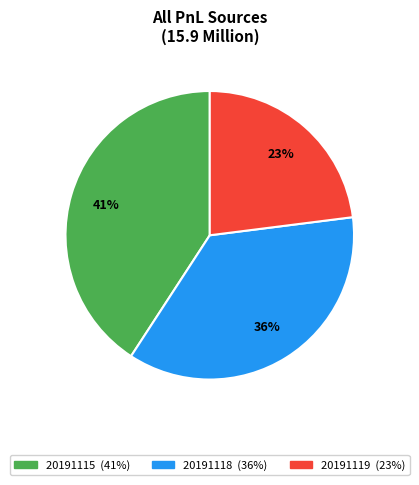

What is the smallest slice in the pie chart?

20191119